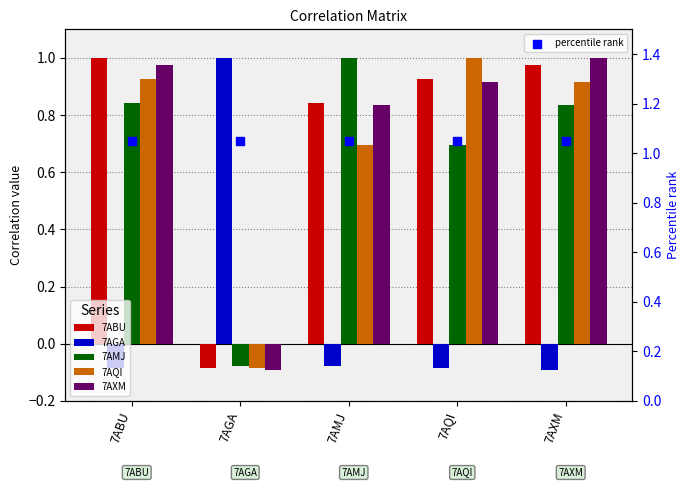

Which series contains the lowest Y value?

7AGA